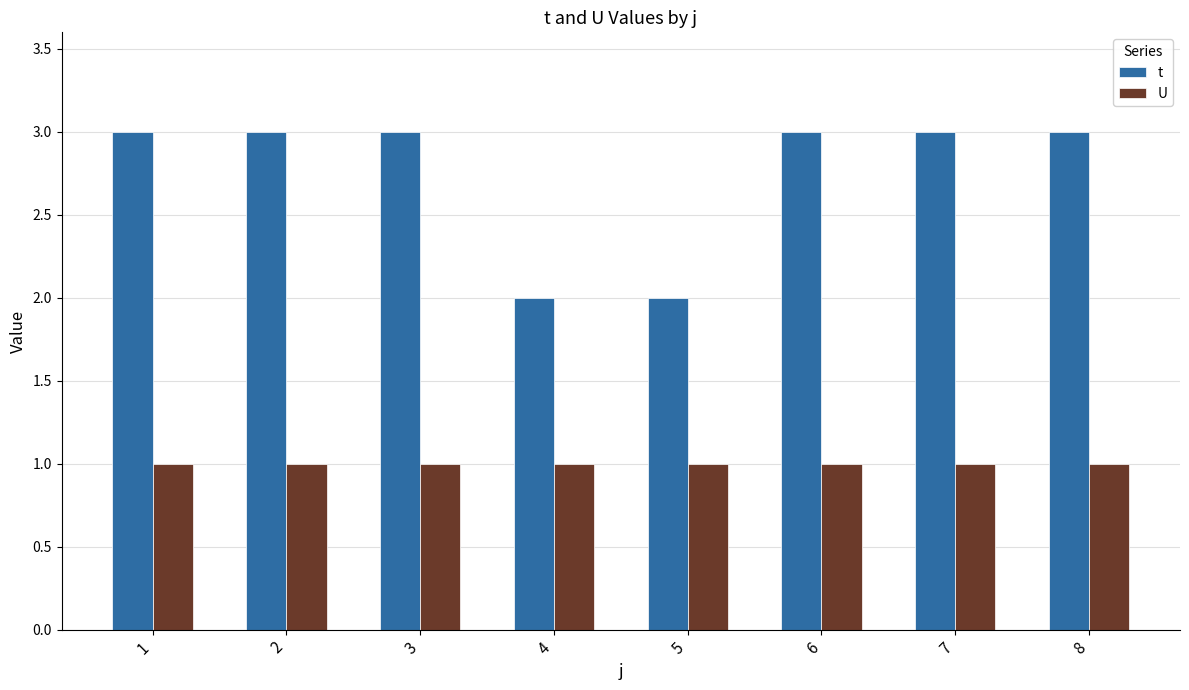

What is the minimum value shown in the chart?

1